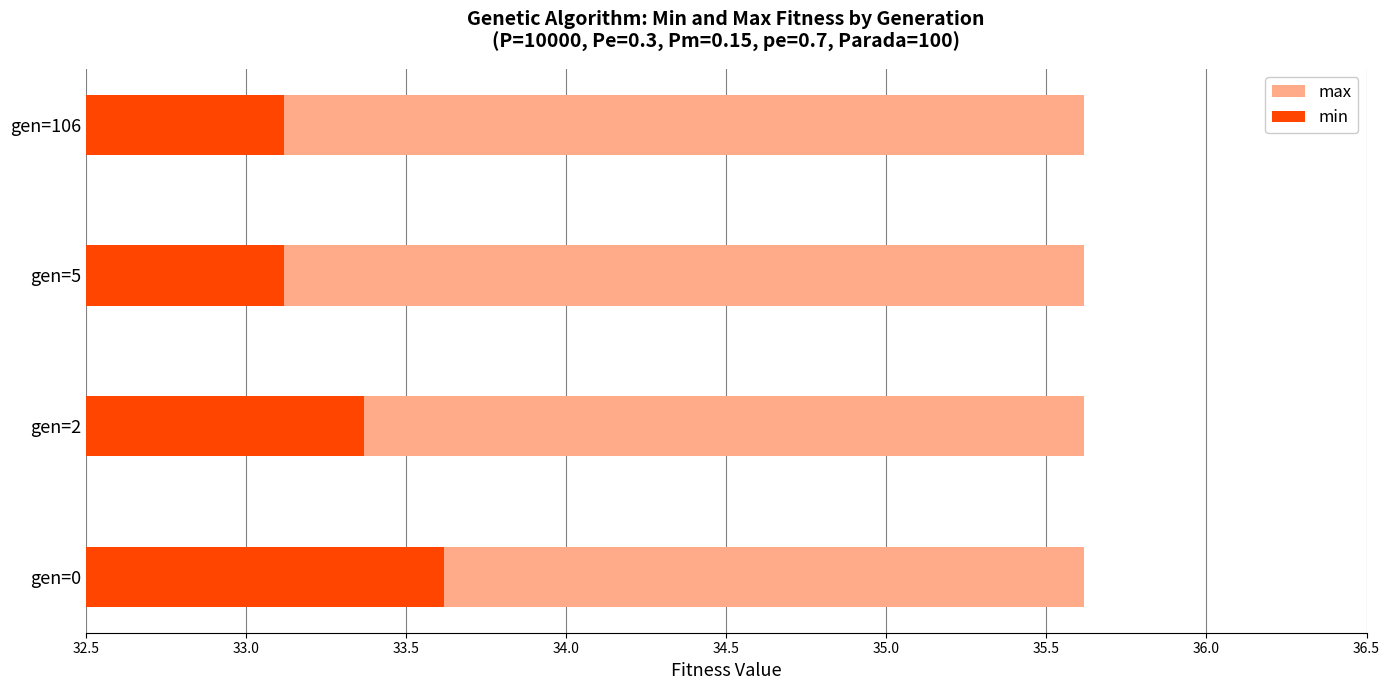

Count the number of data series in this chart.

2